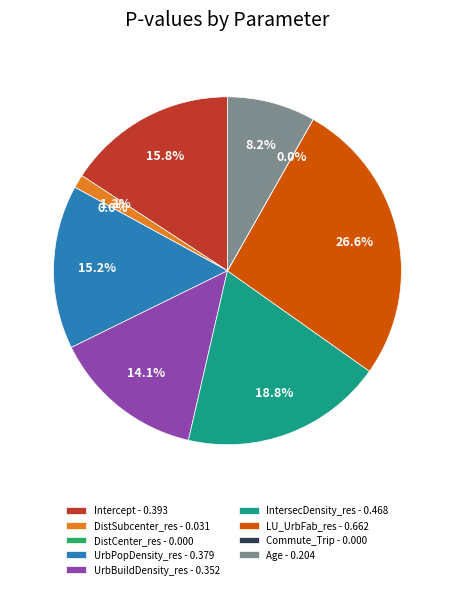

Which slice is the largest?

LU_UrbFab_res